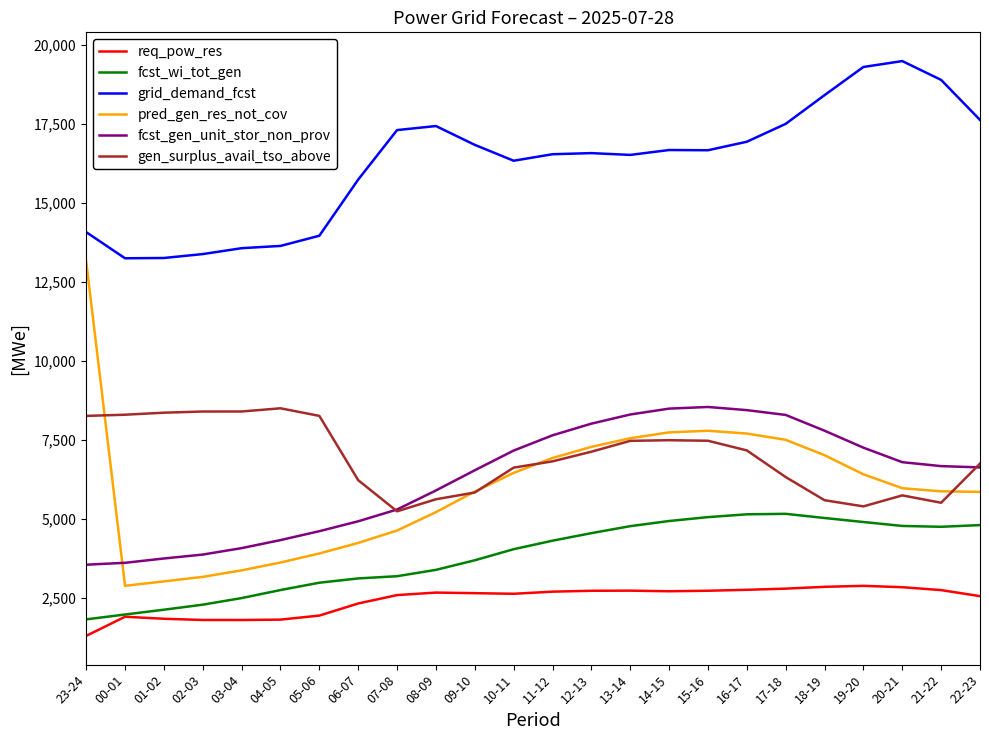

Does the chart have visible grid lines?

No